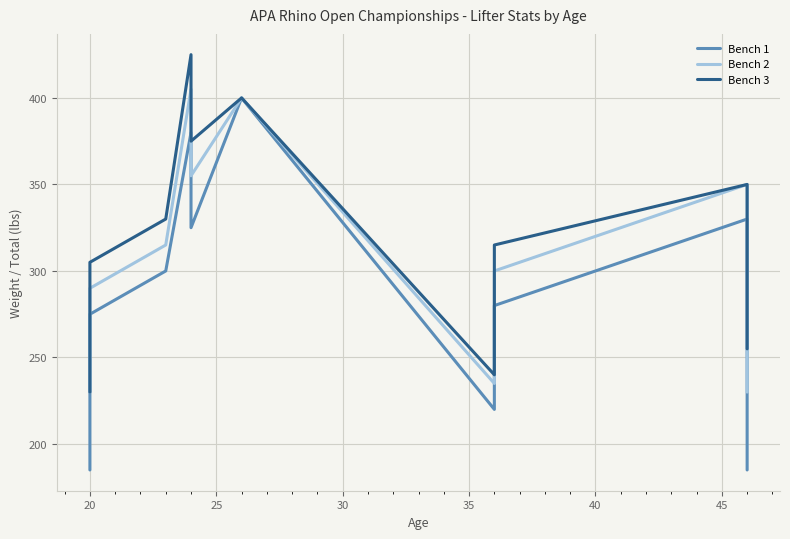

What is the minimum value for Bench 3?

230